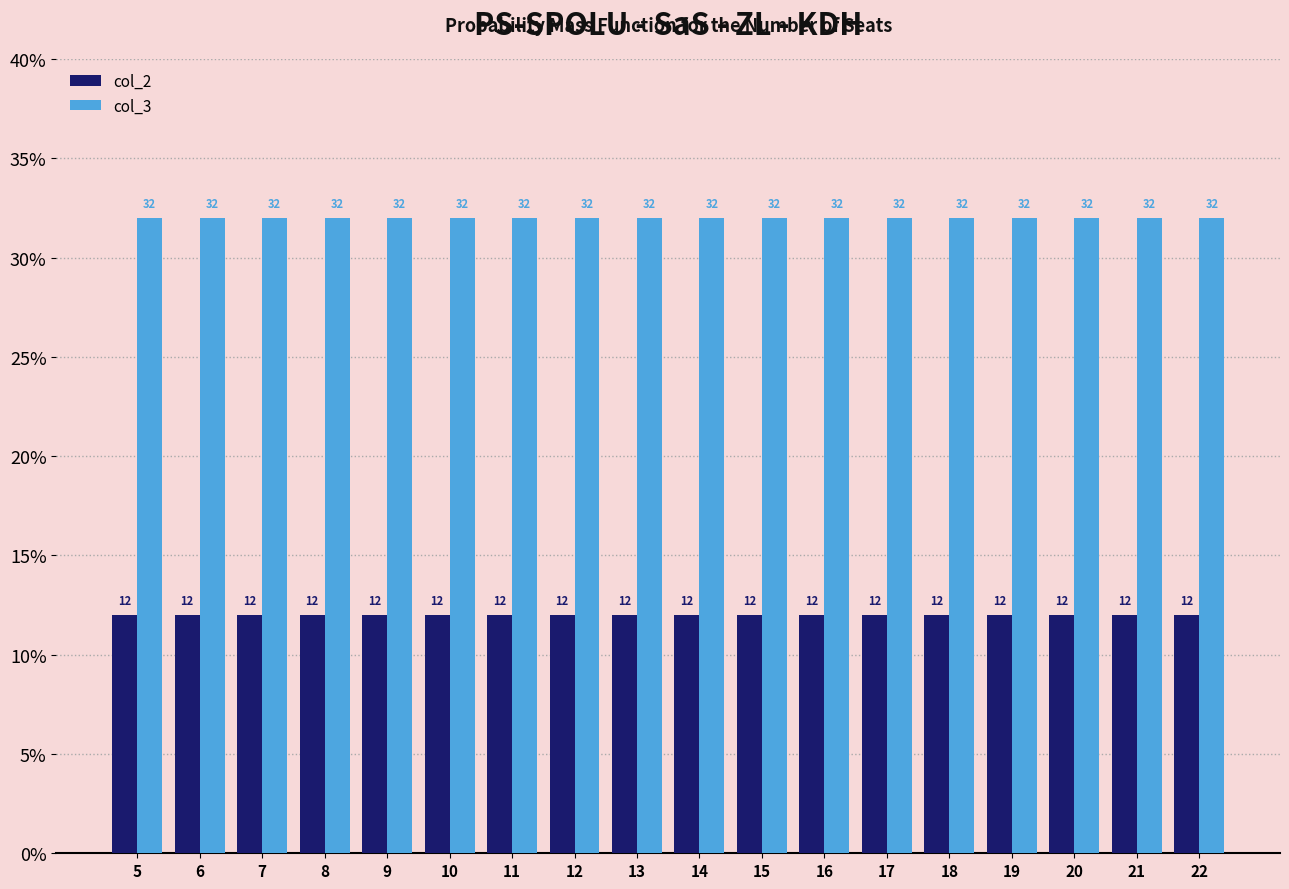

The value of col_3 at 11 is 44. True or false?

False